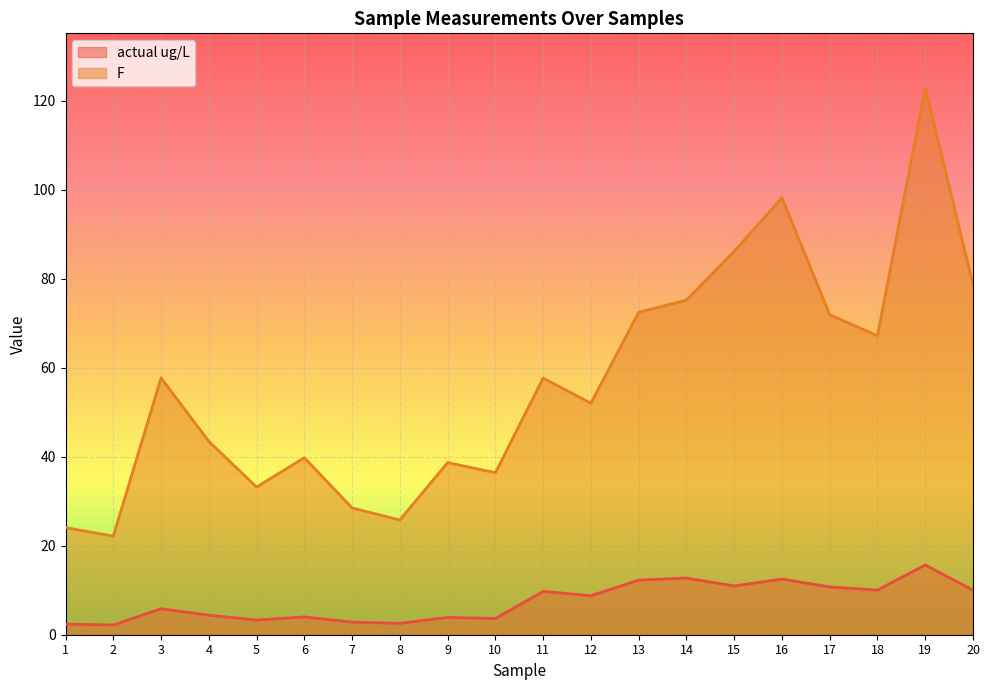

What is the maximum value shown in the chart?

122.9